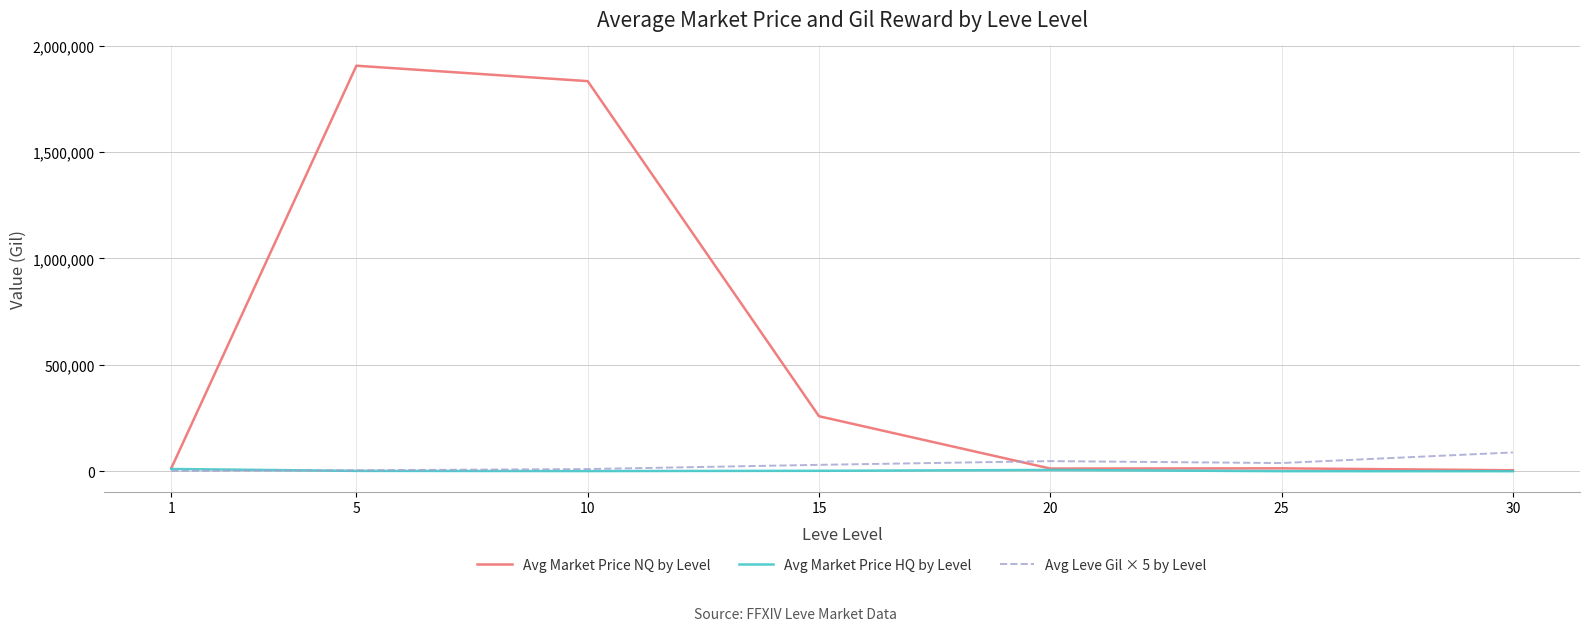

The value of Avg Market Price NQ by Level at 10 is 1833417. True or false?

True